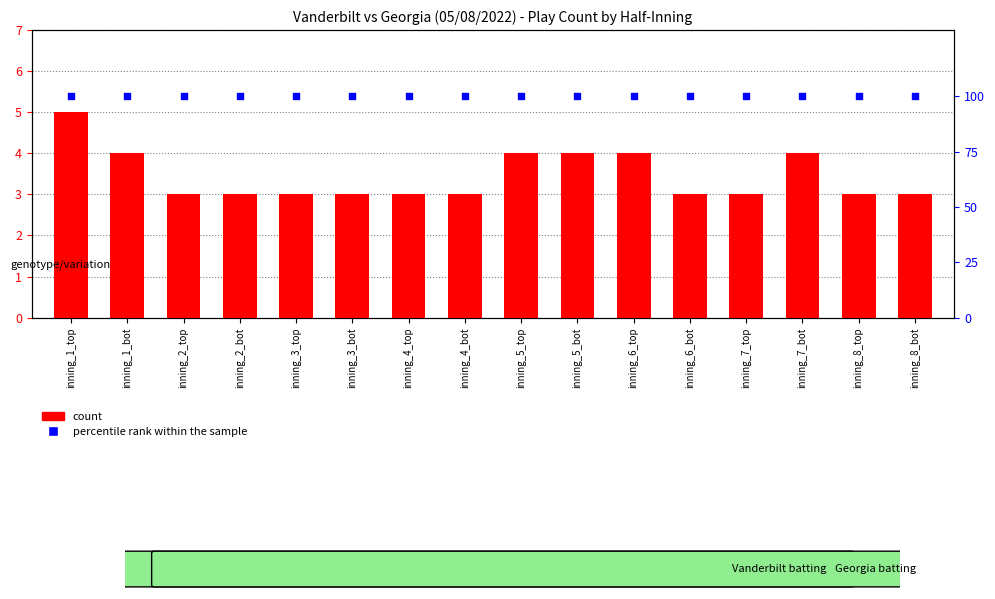

What is the total value across all series at inning_3_bot?

103